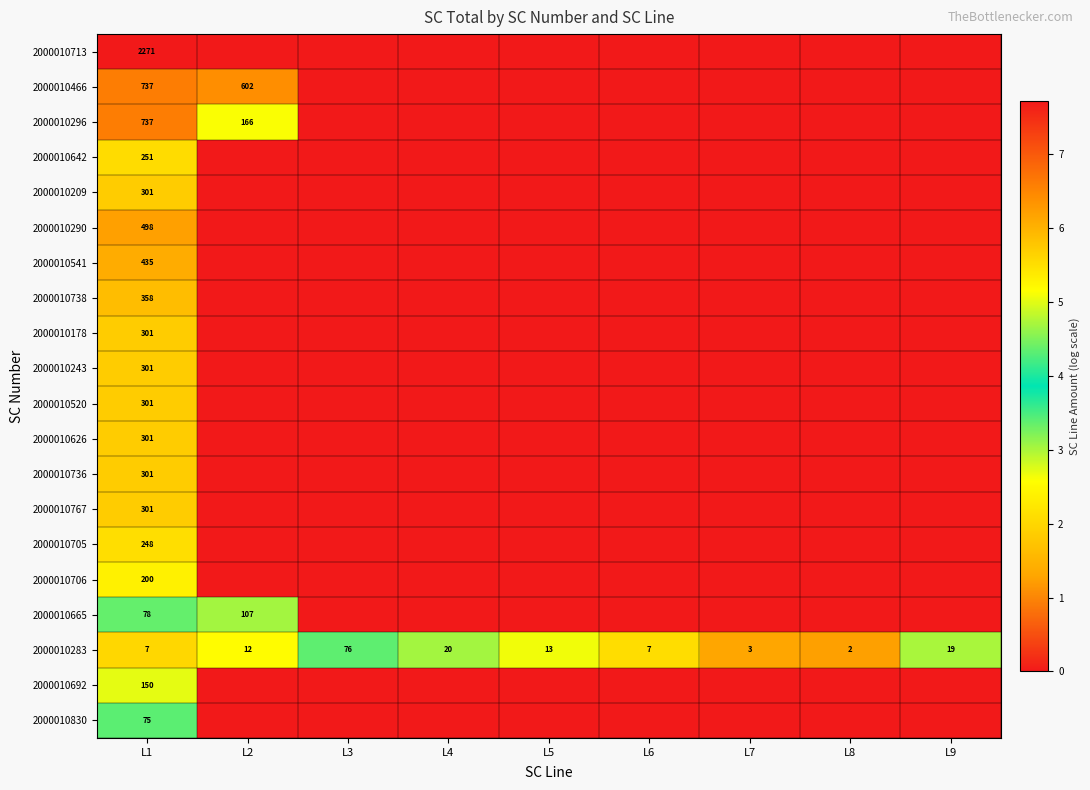

The value of 2000010178 at L1 is 102. True or false?

False